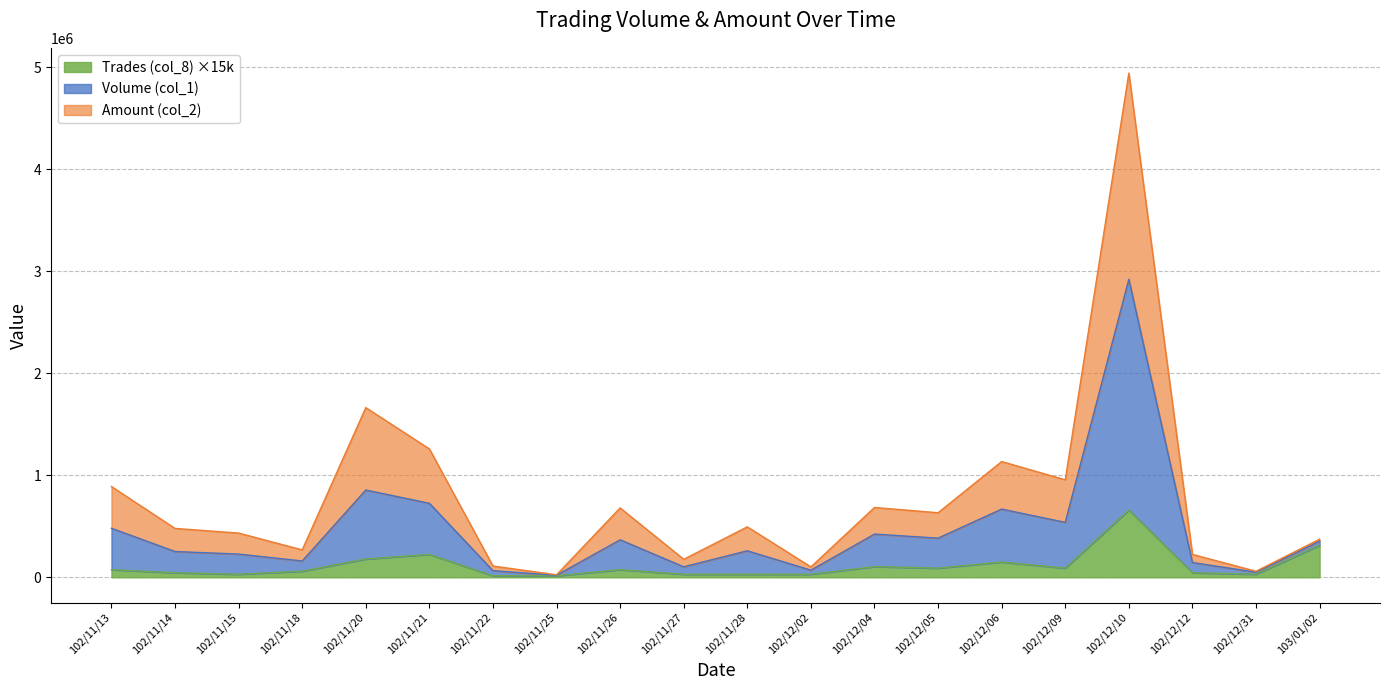

At which category is the sum across all series the highest?

102/12/10